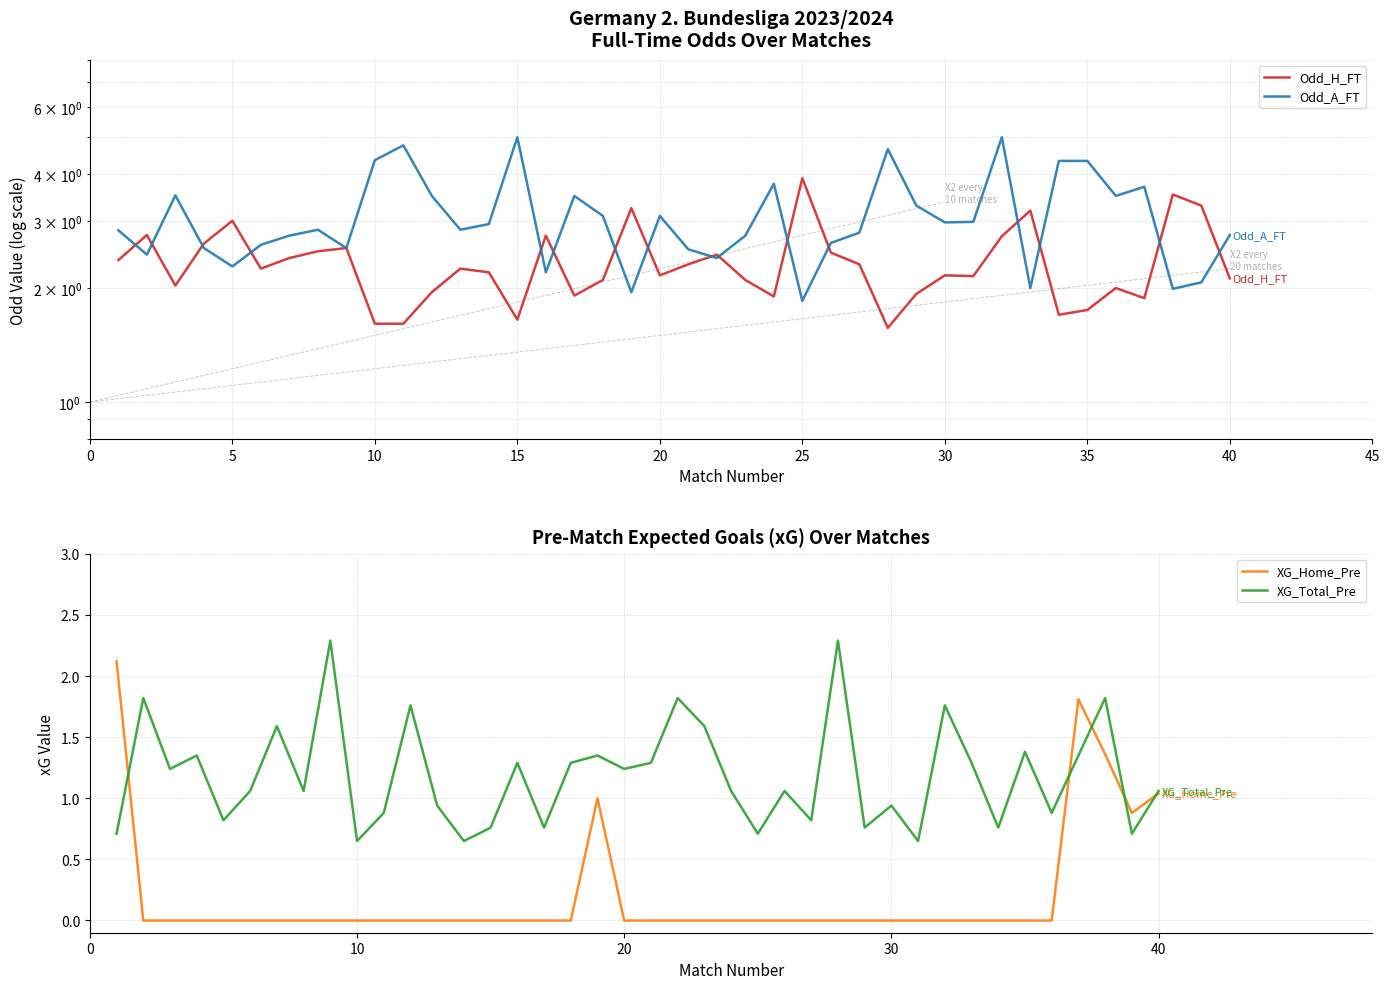

What is the label of the 10th point from the right?

30